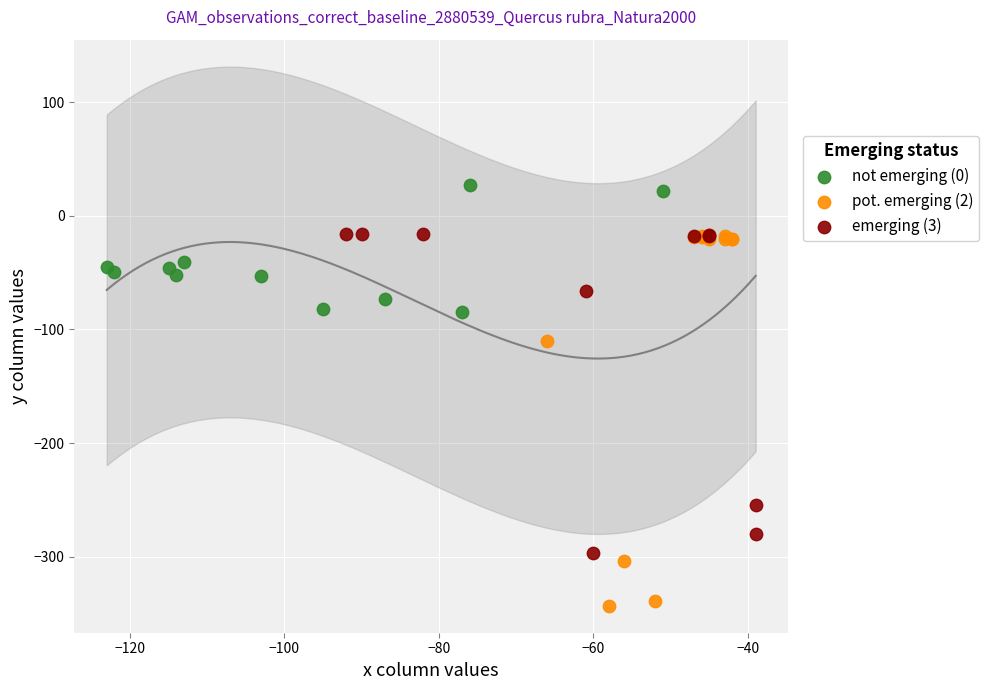

Which series contains the lowest Y value?

pot. emerging (2)